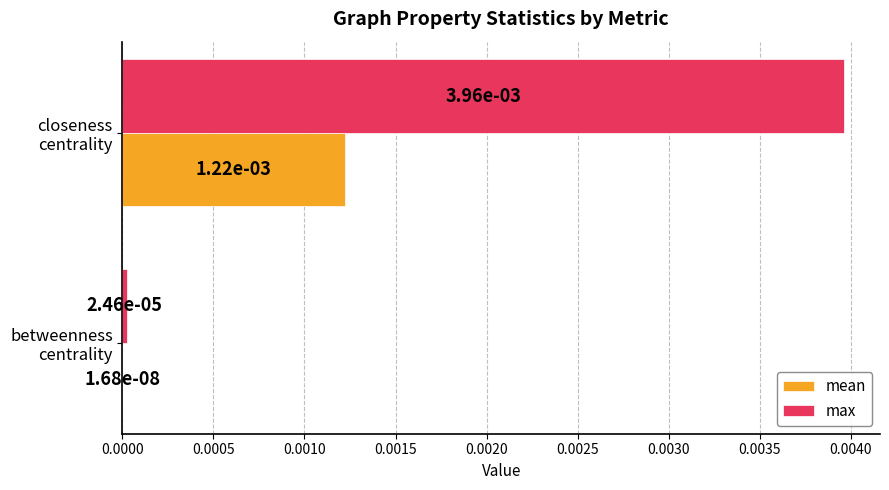

List the series in order of their overall mean, lowest first.

mean, max